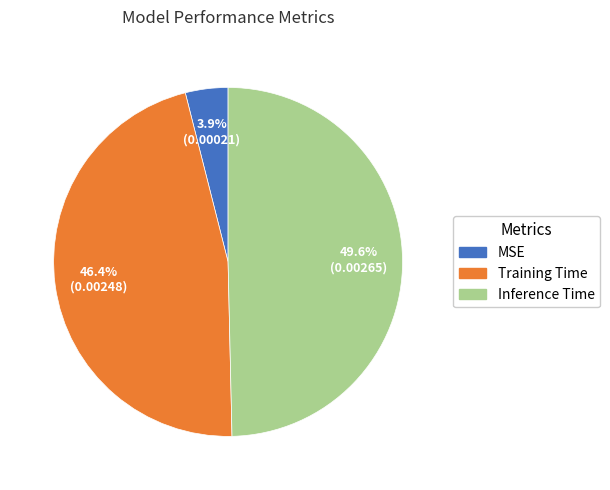

How many slices are in this pie chart?

3